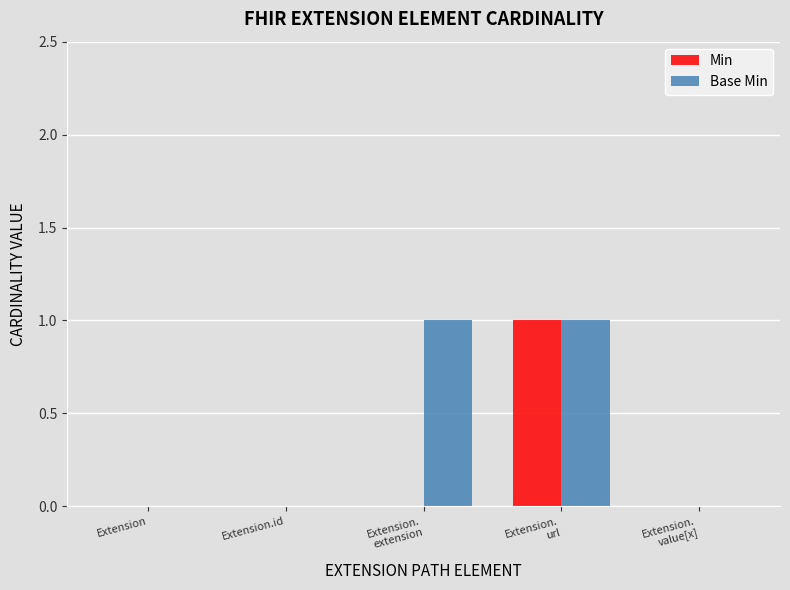

Are the bars horizontal?

No